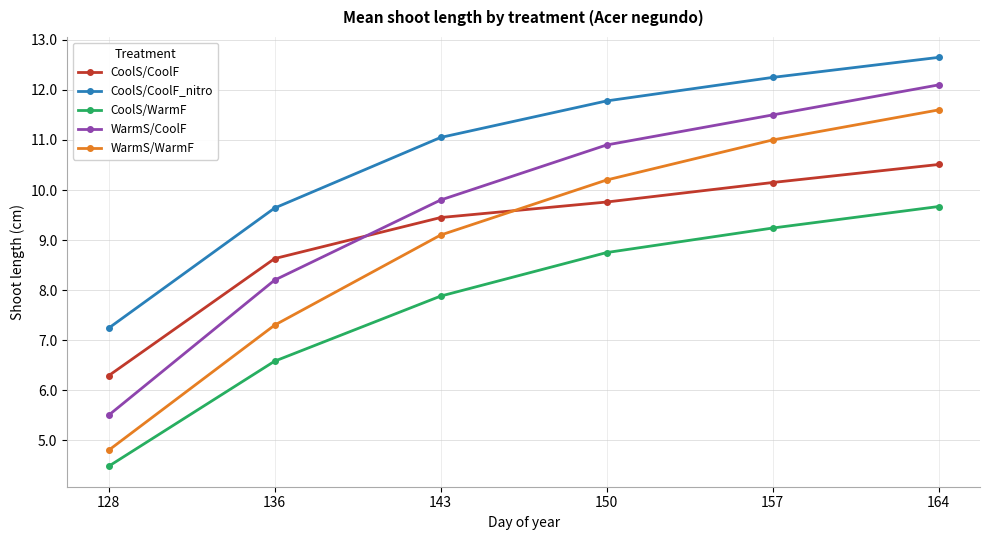

Is it true that WarmS/CoolF equals 3.6 at 128?

False